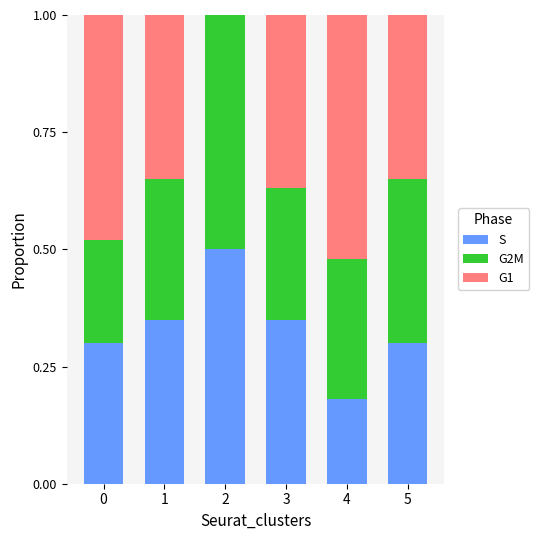

The S series shows 0.1 at 4. True or false?

False